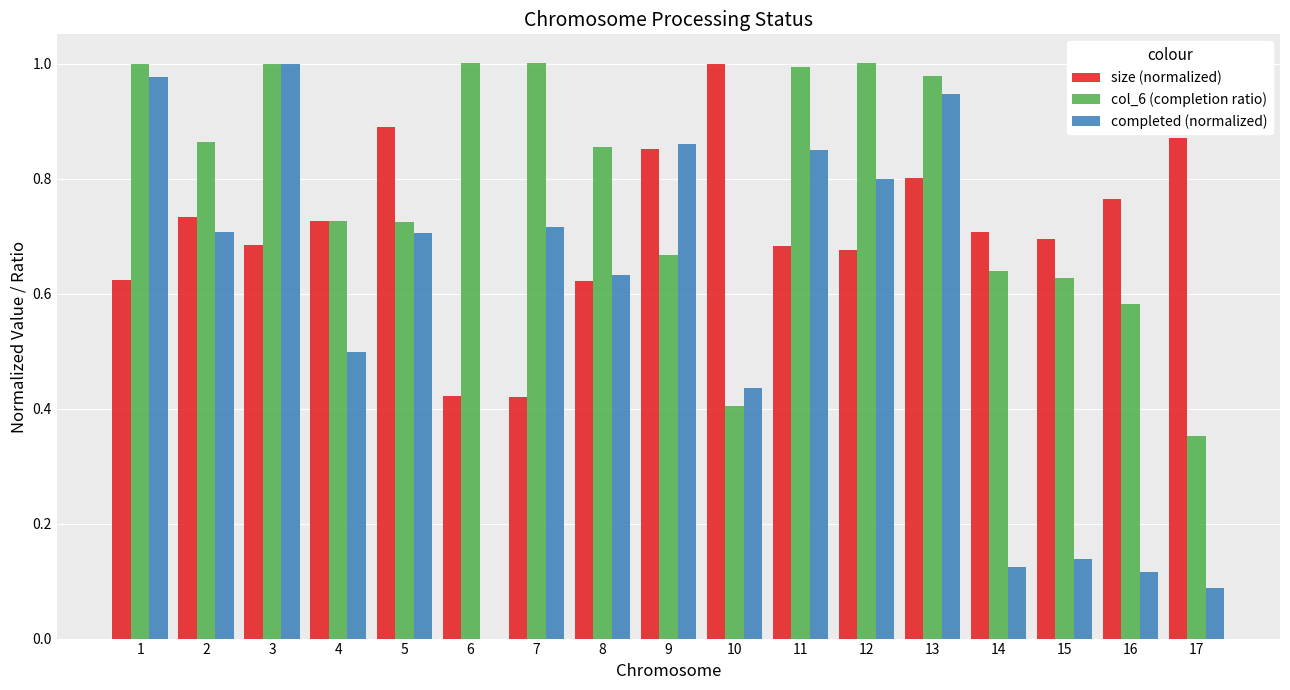

The value of size (normalized) at 4 is 1.2. True or false?

False